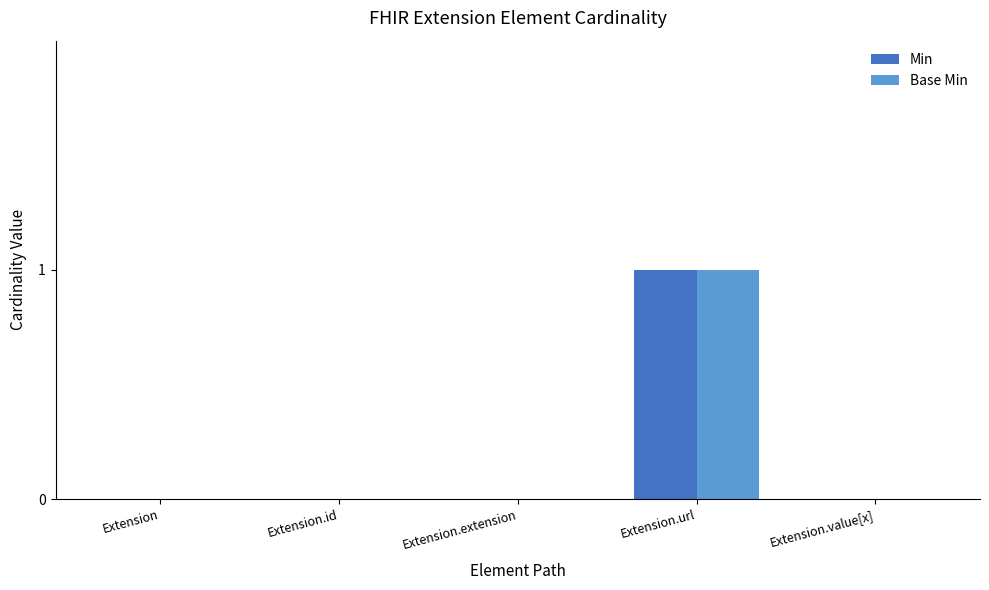

Reading left to right, list all the values displayed in this chart.

Min: Extension=0	Extension.id=0	Extension.extension=0	Extension.url=1	Extension.value[x]=0
Base Min: Extension=0	Extension.id=0	Extension.extension=0	Extension.url=1	Extension.value[x]=0